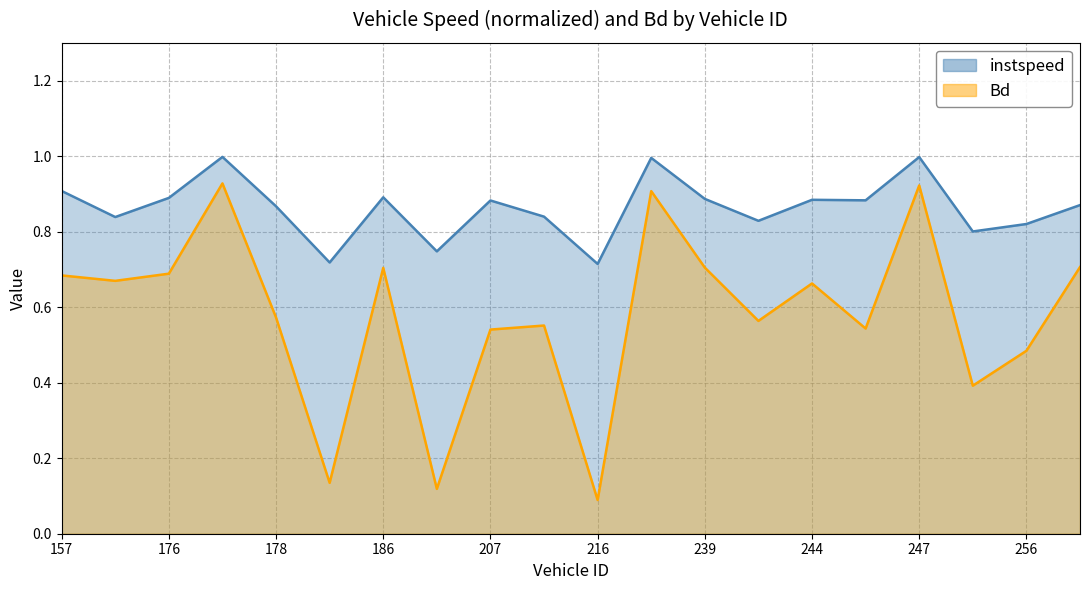

What are all the series names shown in the legend?

instspeed, Bd